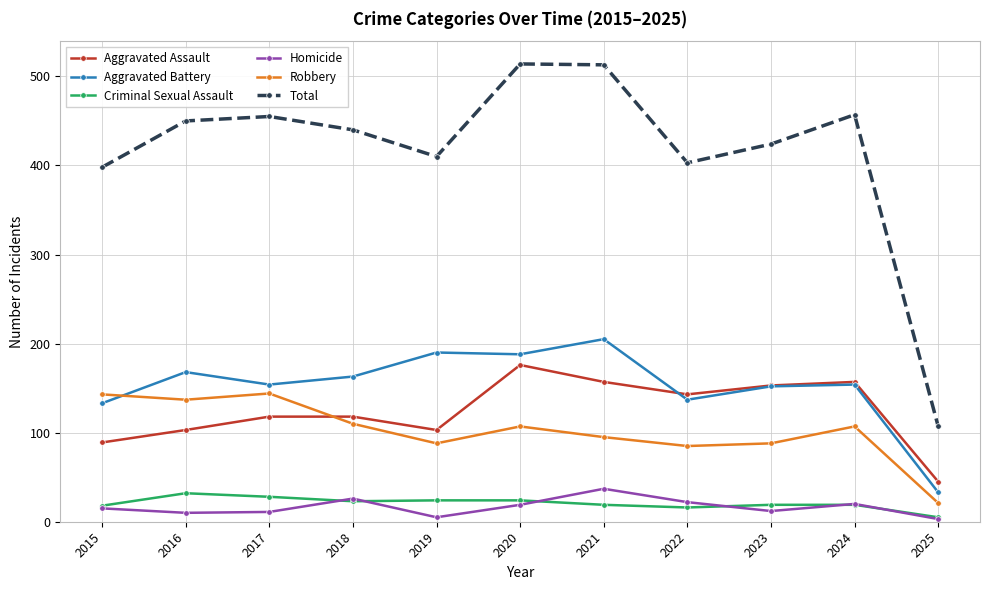

How many distinct data groups are displayed?

6